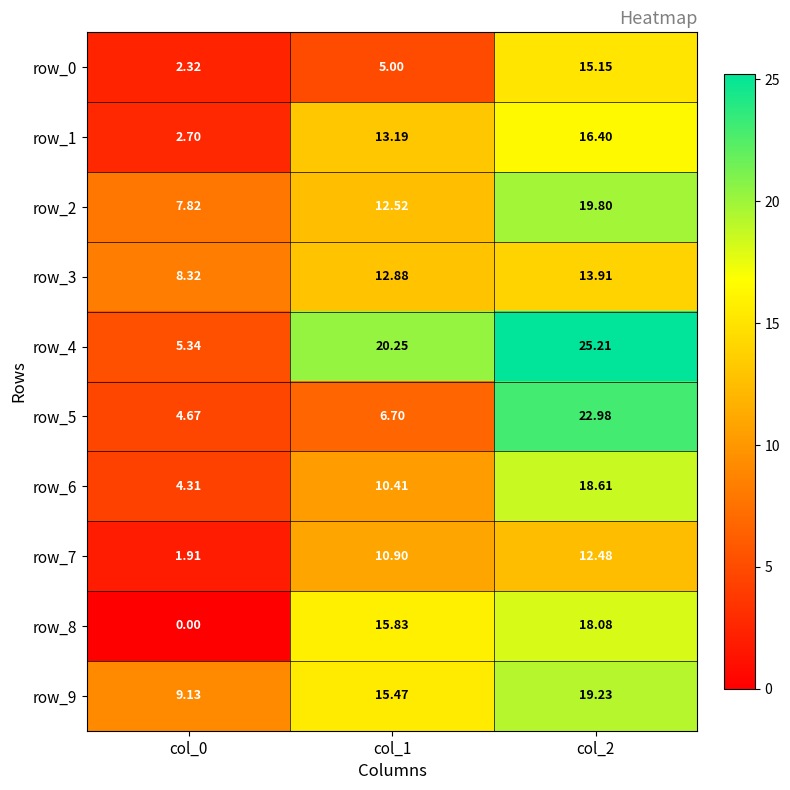

What is the sum of the row_9 values at col_1 and col_2?

34.7